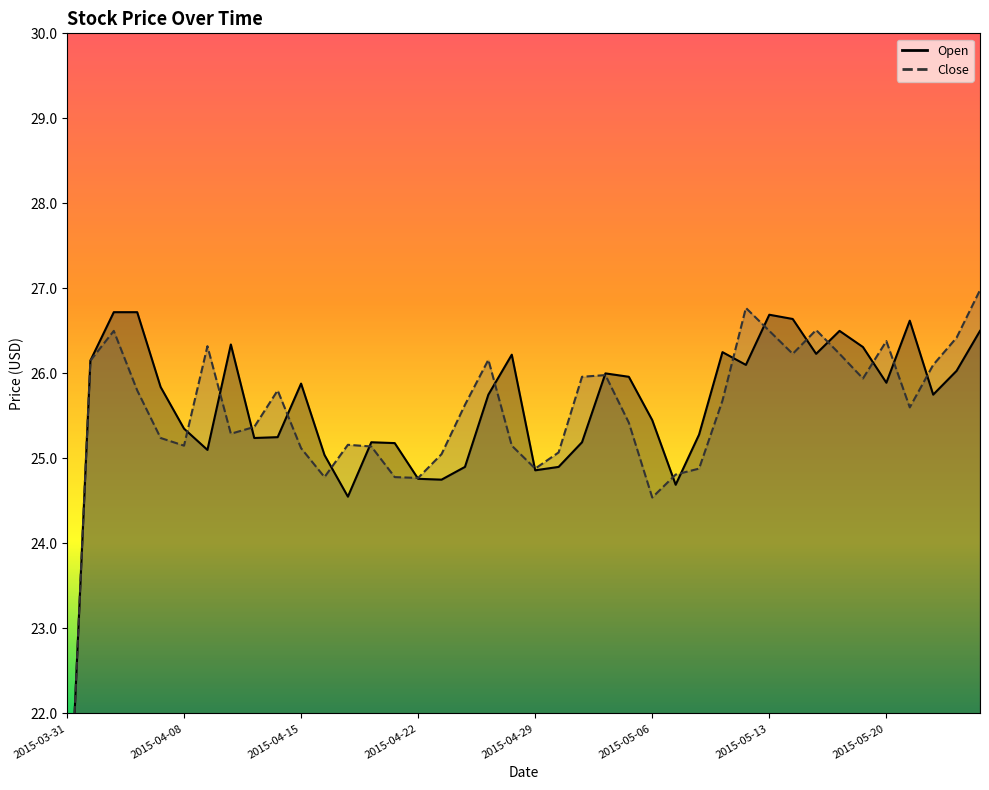

Between 2015-03-31 and 2015-05-05, which series saw the biggest shift?

Open